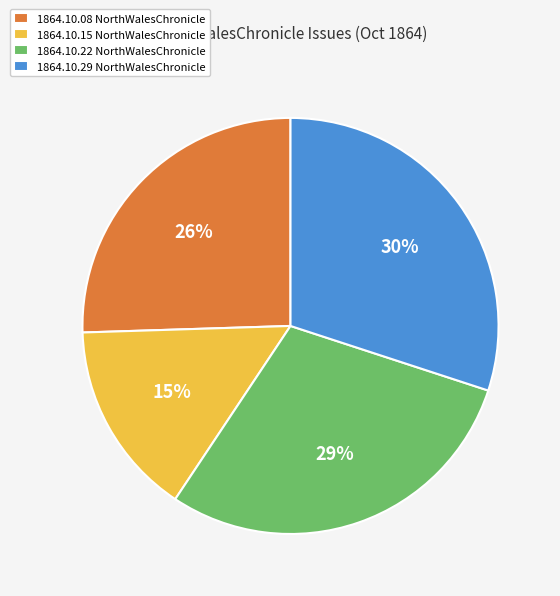

To the nearest percent, what is the difference between the largest and smallest slice percentages?

15%